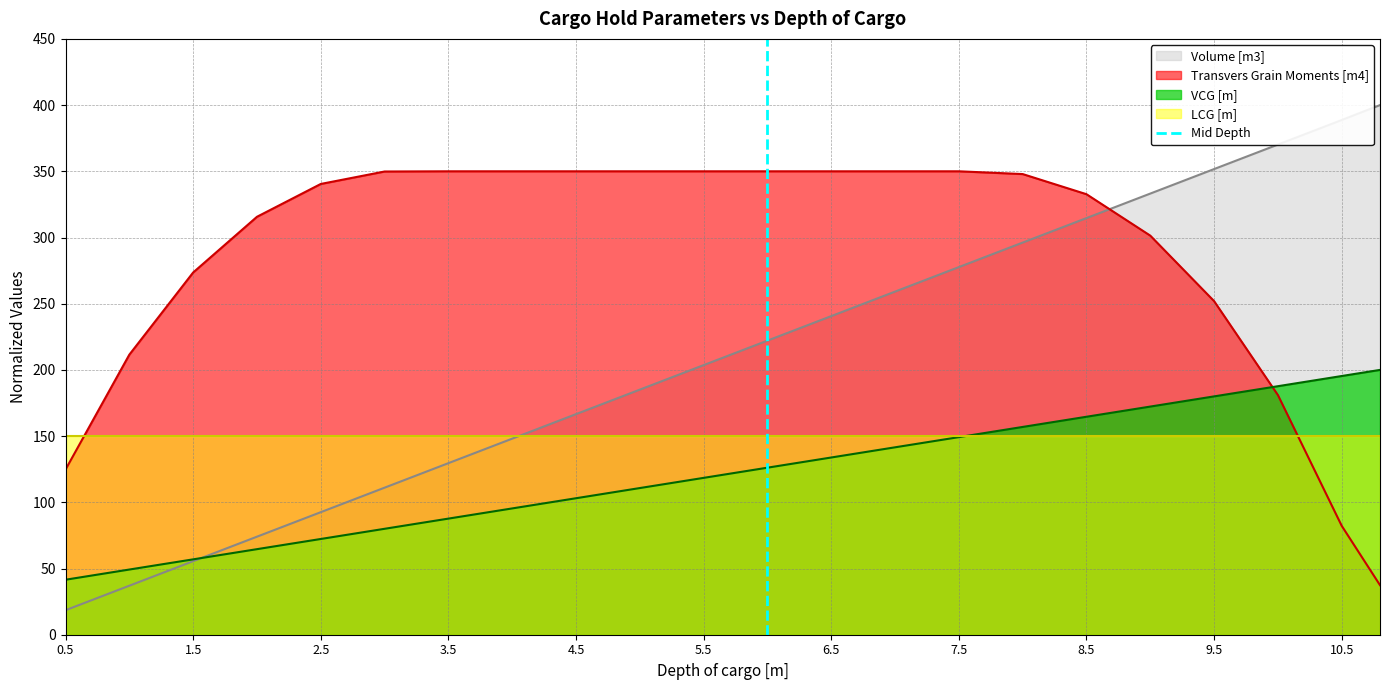

Does the chart have visible grid lines?

Yes